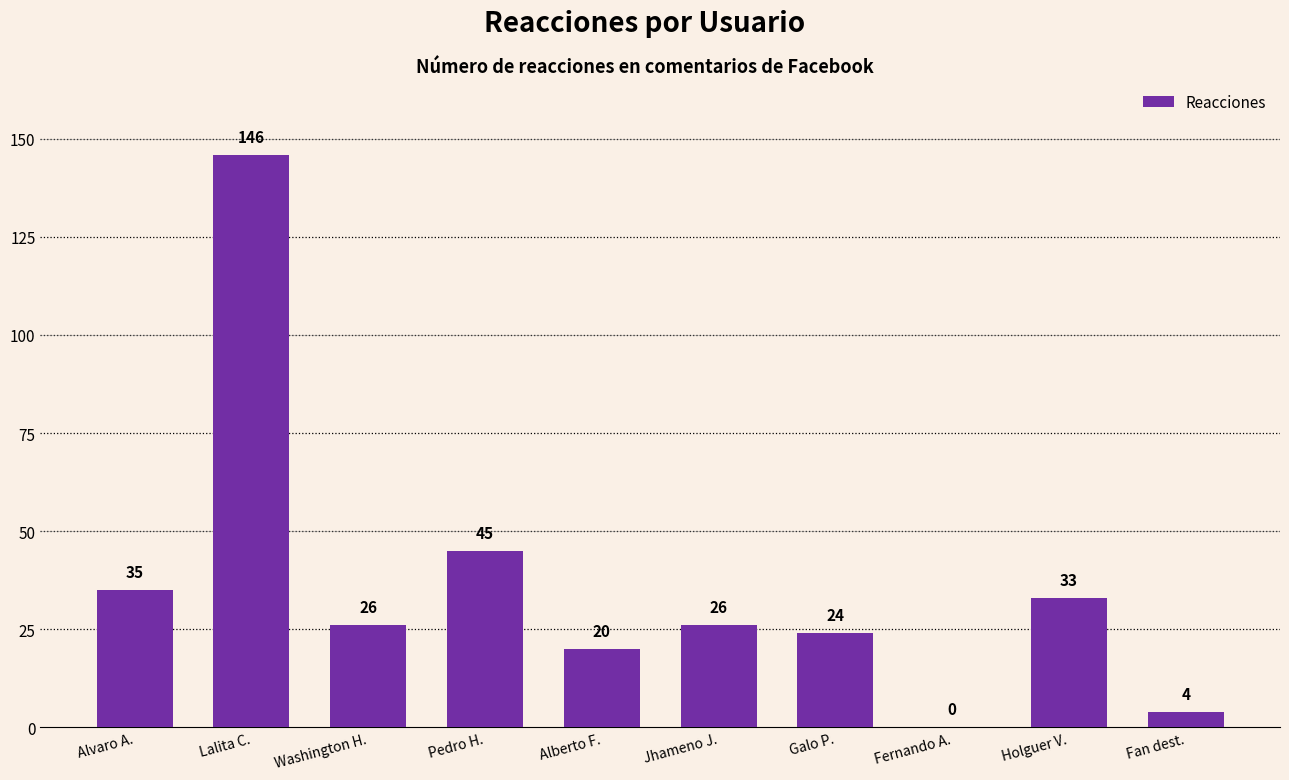

What is the difference between the values at Alvaro A. and Fernando A.?

35